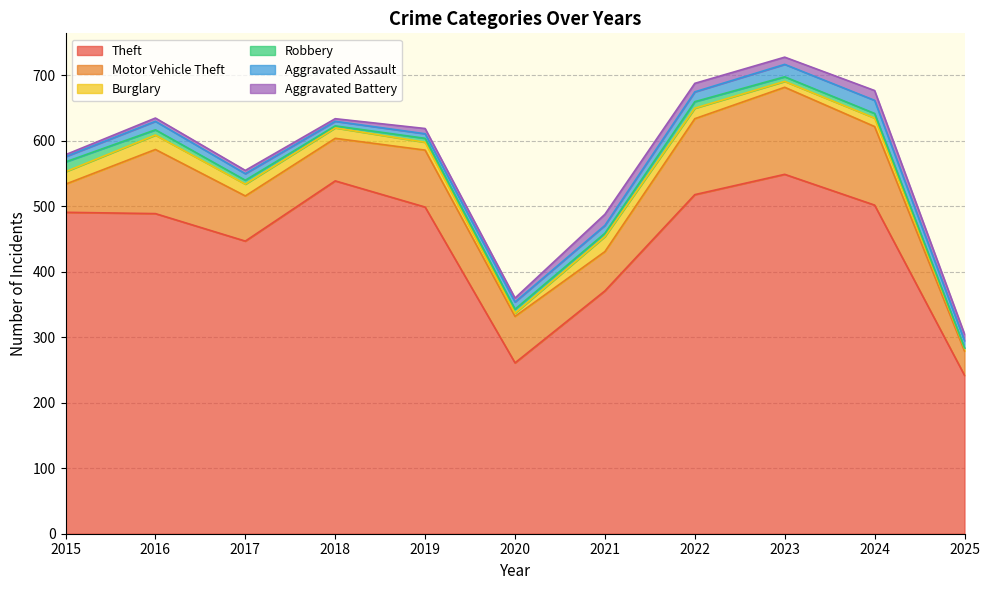

The value of Robbery at 2022 is 10. True or false?

True